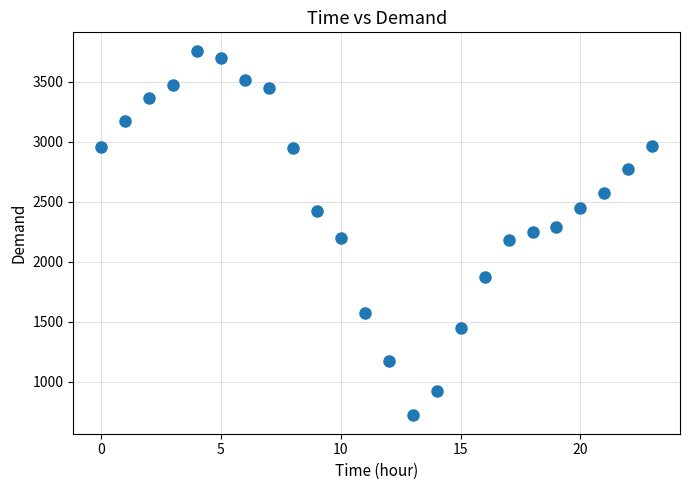

What is the range of Y values (max minus min)?

3038